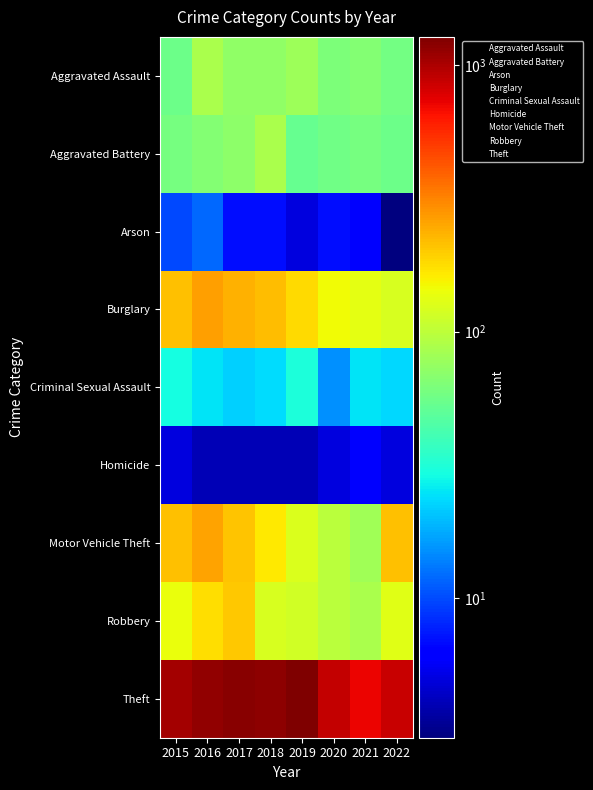

At which category is the sum across all series the highest?

2016